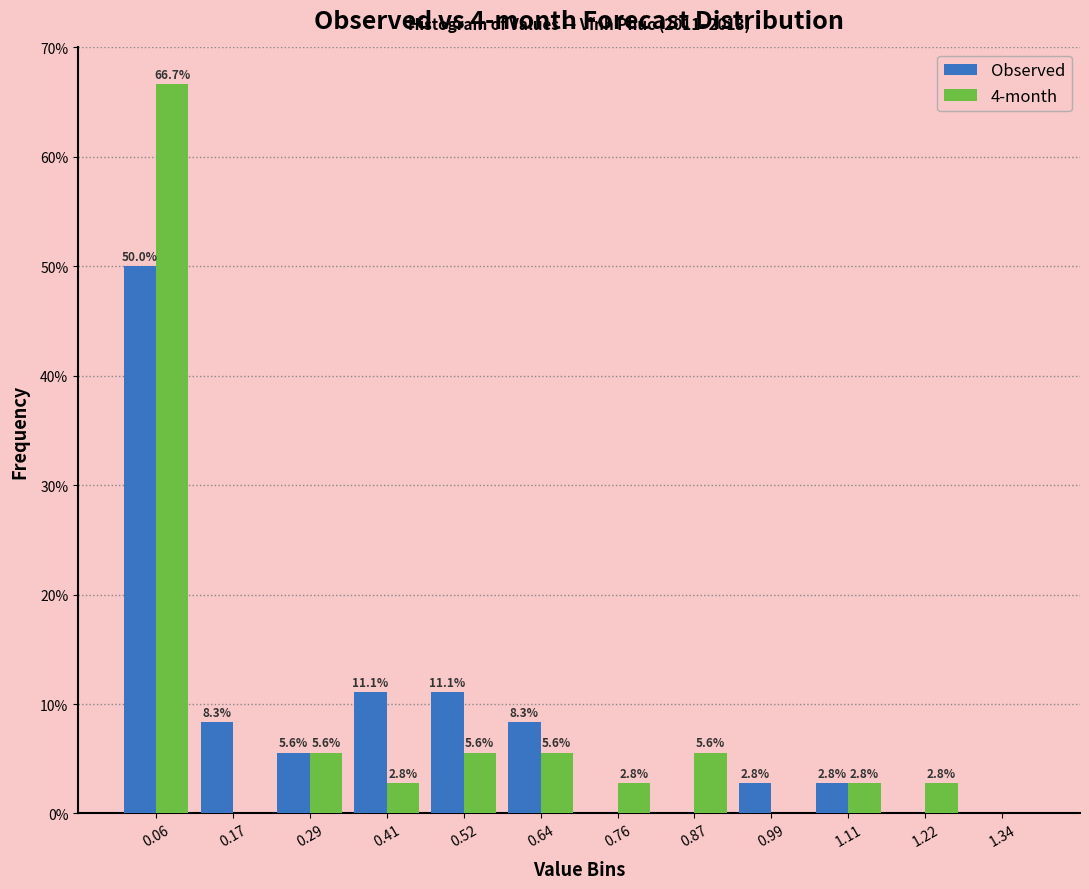

In the 4-month series, which range on the x-axis has the tallest bar?

0.00 to 0.12